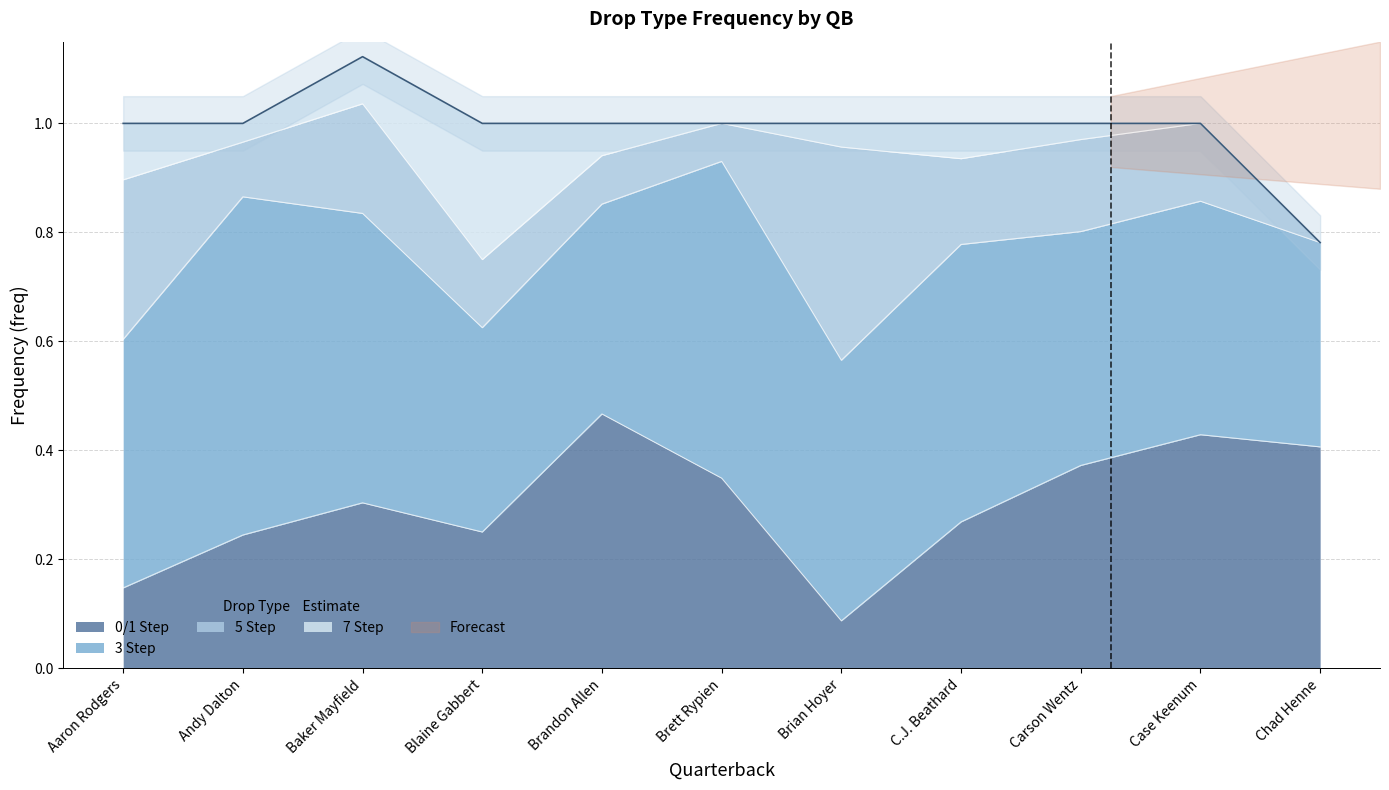

How many intersections are there between 5 Step and 7 Step?

2